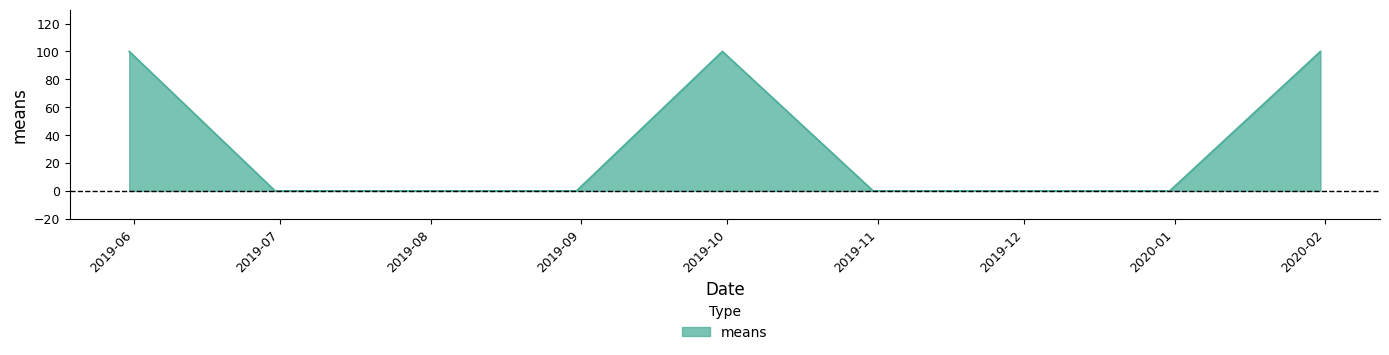

What is the maximum value shown in the chart?

100